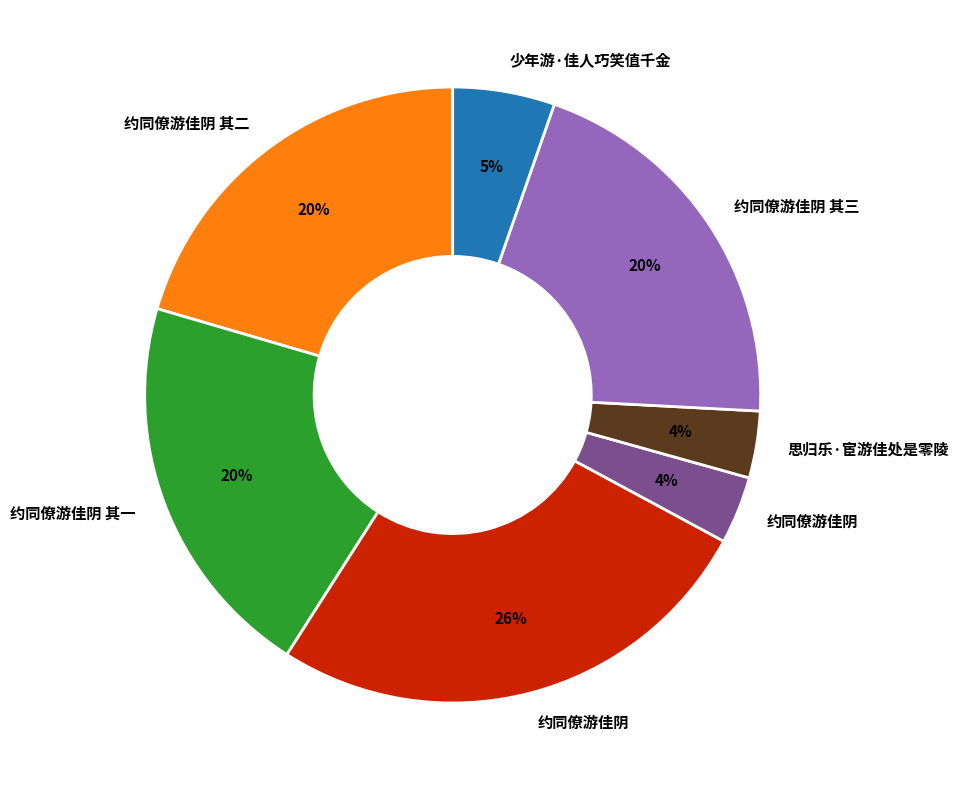

Is there any slice that represents more than half of the pie?

No